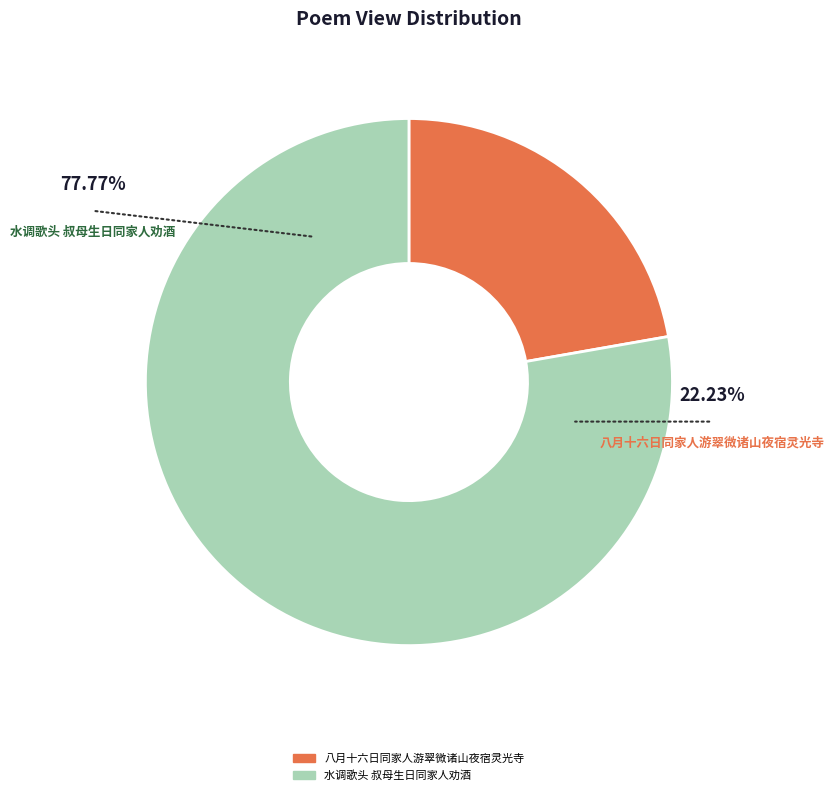

Rank the categories by value from lowest to highest.

八月十六日同家人游翠微诸山夜宿灵光寺, 水调歌头 叔母生日同家人劝酒